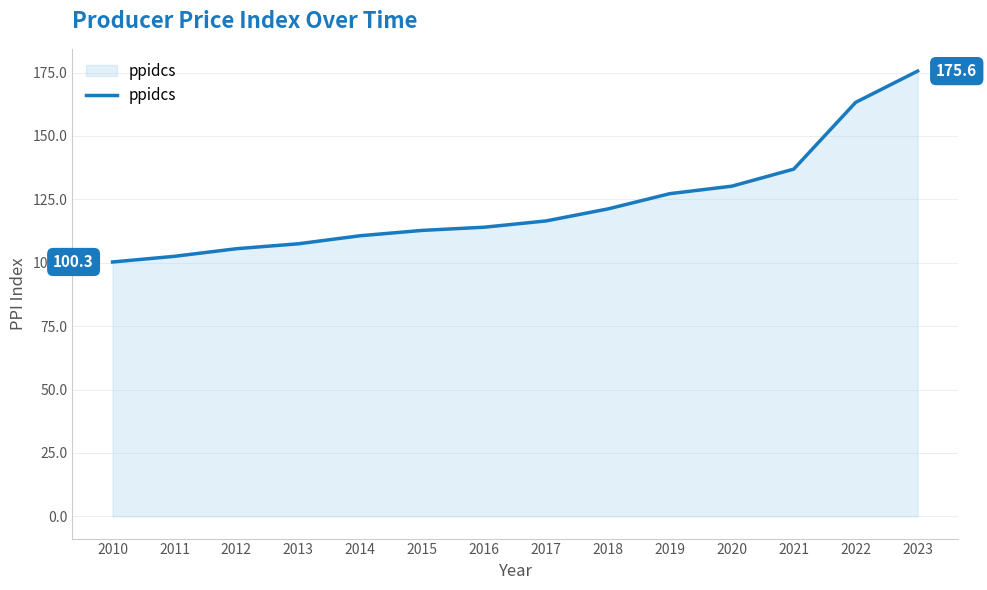

Which label corresponds to the largest value in the chart?

2023